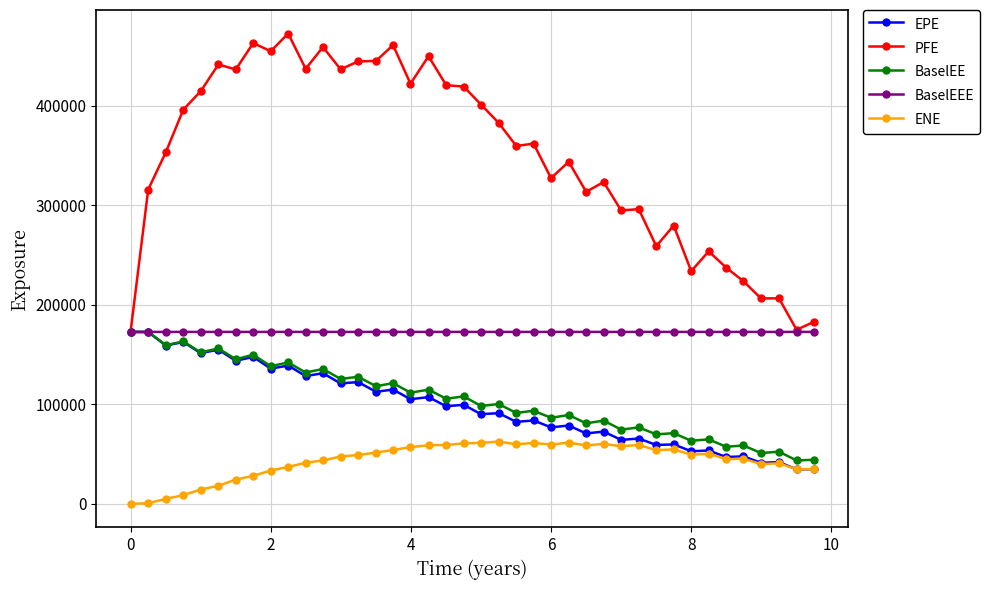

Which series has the widest spread of values?

PFE